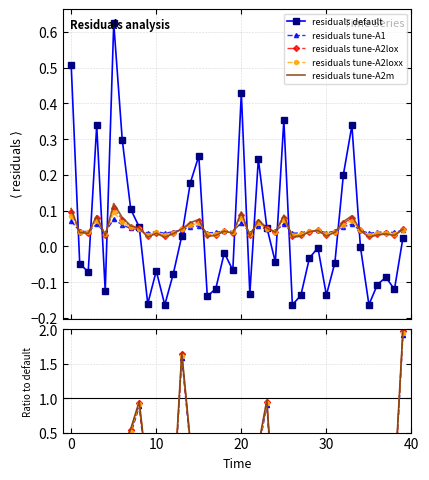

Is it true that the value at 17.0 is 0.0?

True